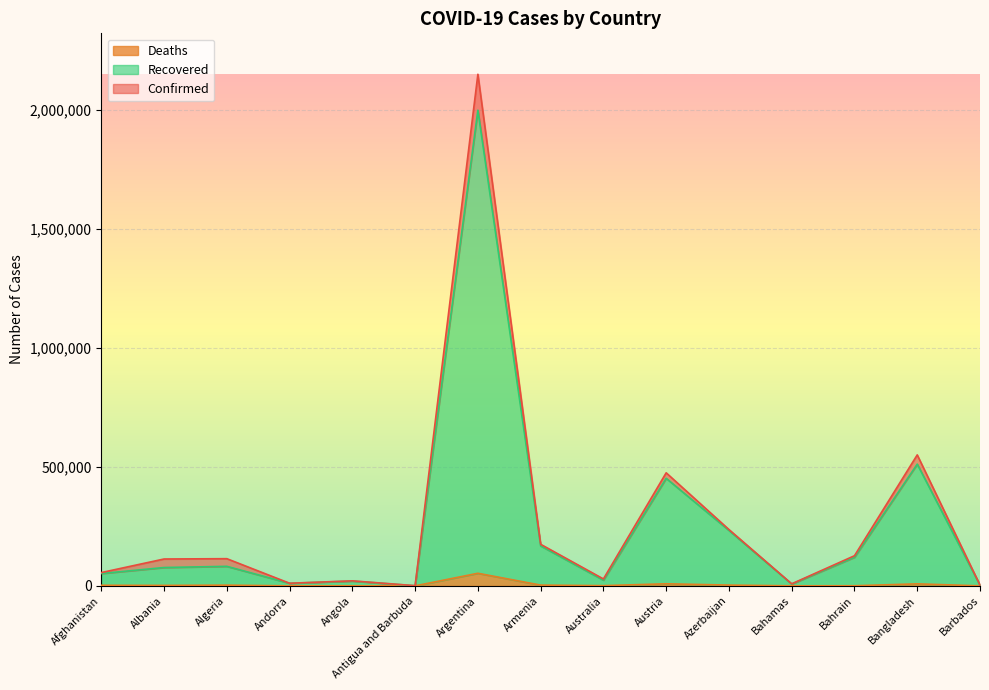

How many categories are shown in the chart?

15